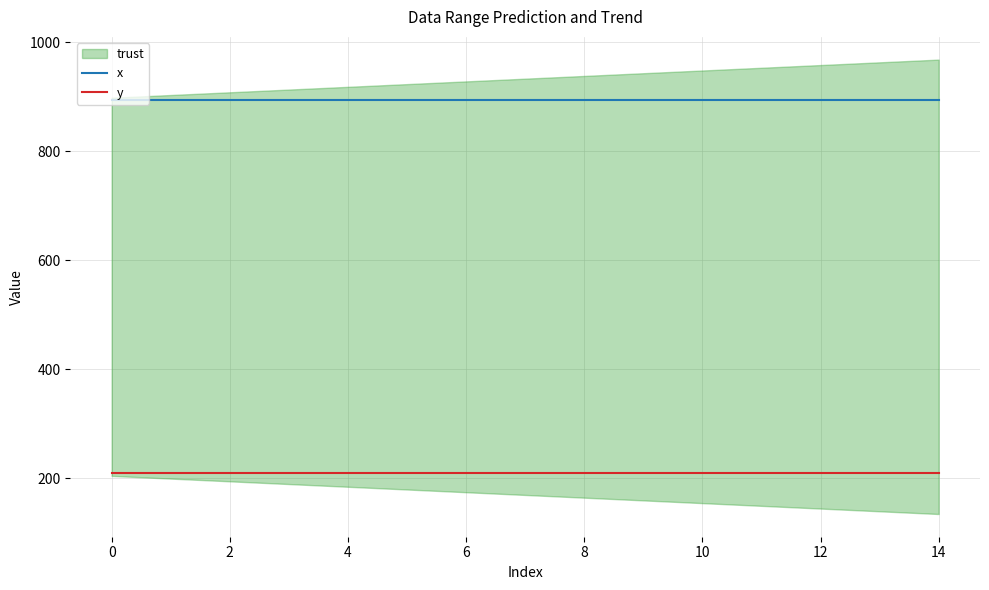

True or false: x and y intersect in this chart.

False